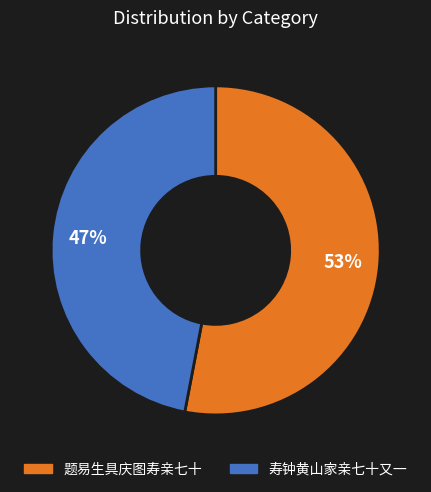

What is the ratio of the value at 寿钟黄山家亲七十又一 to the value at 题易生具庆图寿亲七十?

0.9